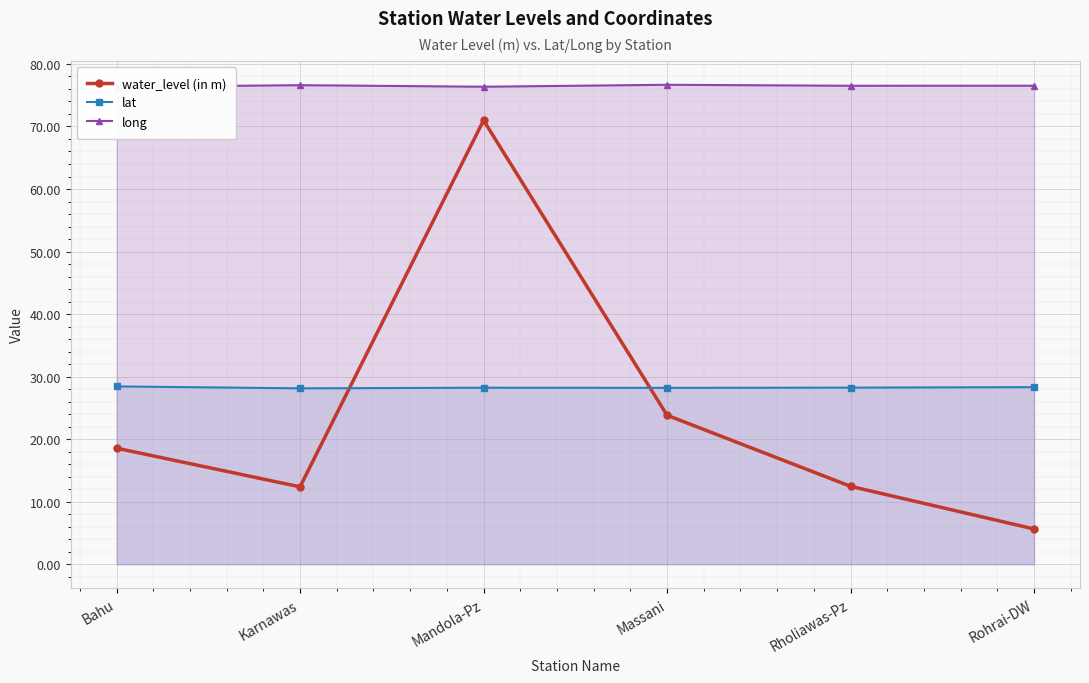

What is the sum of the water_level (in m) values at Rholiawas-Pz and Bahu?

31.0